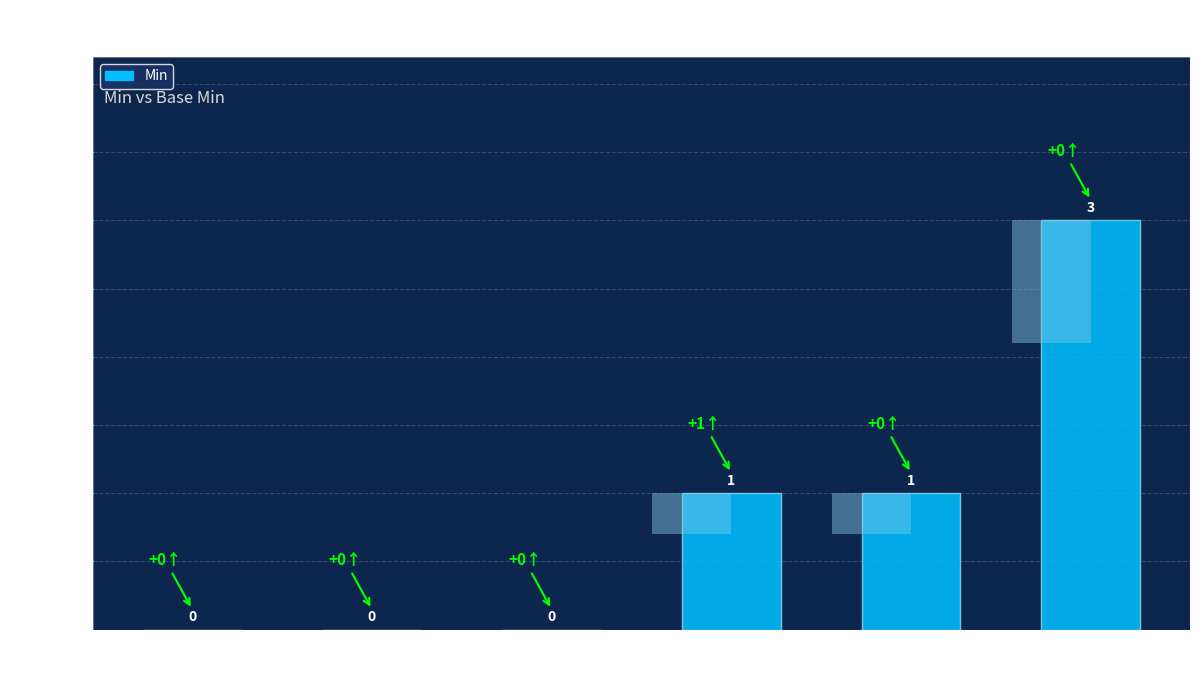

What is the greatest value displayed?

3